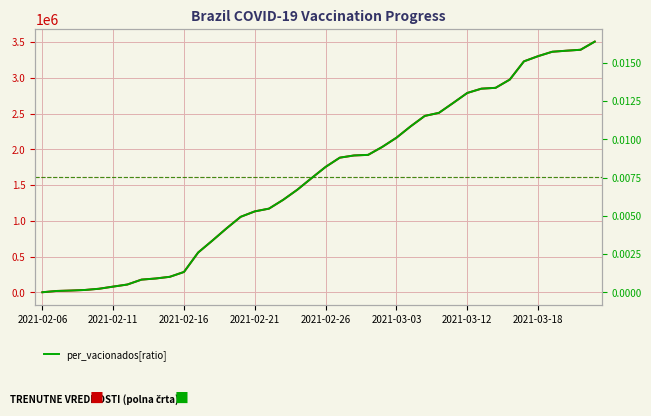

The per_vacionados[ratio] series shows 0.0 at 32. True or false?

False